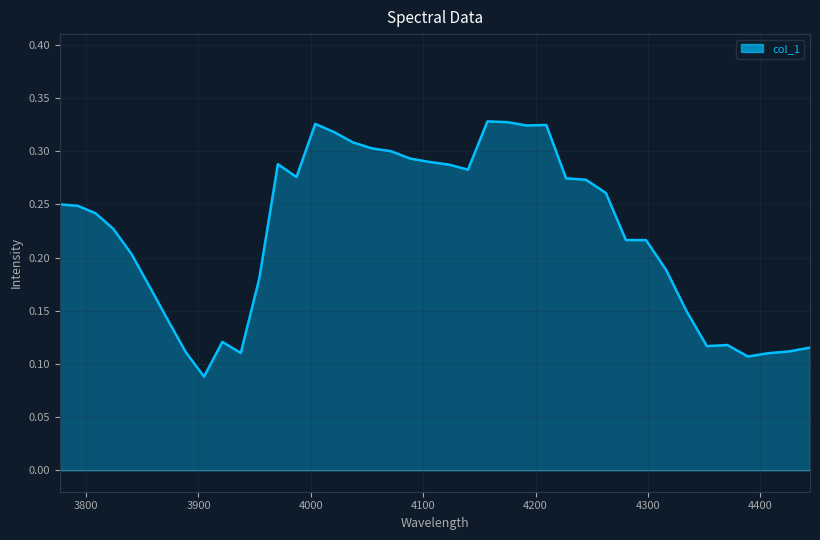

Reading left to right, what are all the values shown in this chart?

0.2	0.2	0.2	0.2	0.2	0.2	0.1	0.1	0.1	0.1	0.1	0.2	0.3	0.3	0.3	0.3	0.3	0.3	0.3	0.3	0.3	0.3	0.3	0.3	0.3	0.3	0.3	0.3	0.3	0.3	0.2	0.2	0.2	0.1	0.1	0.1	0.1	0.1	0.1	0.1